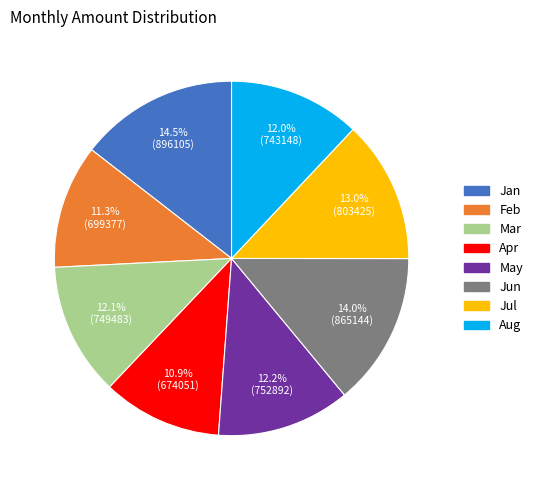

True or false: Aug accounts for 21% of the total.

False